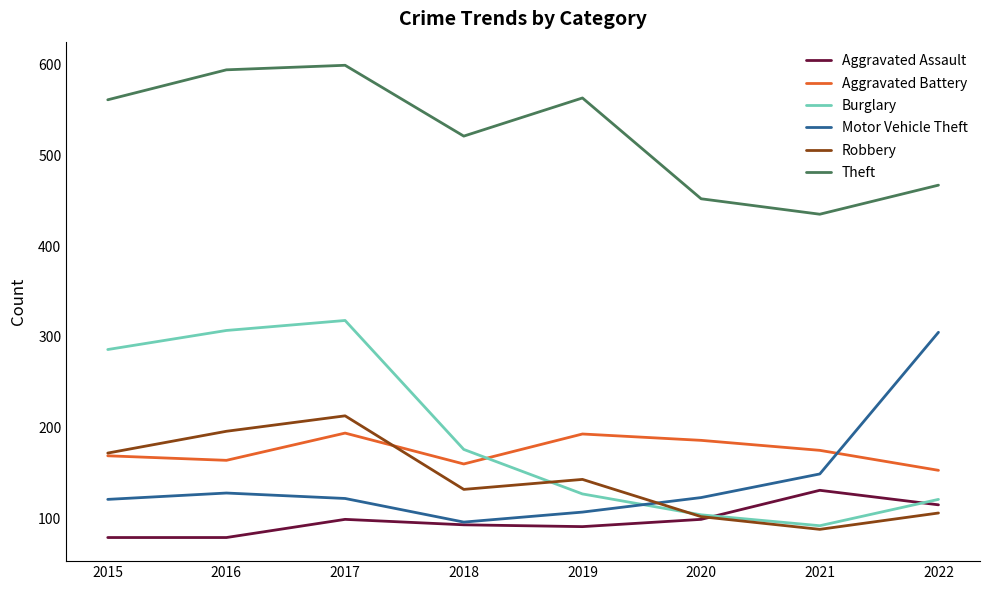

True or false: Aggravated Assault and Theft cross at least once.

False